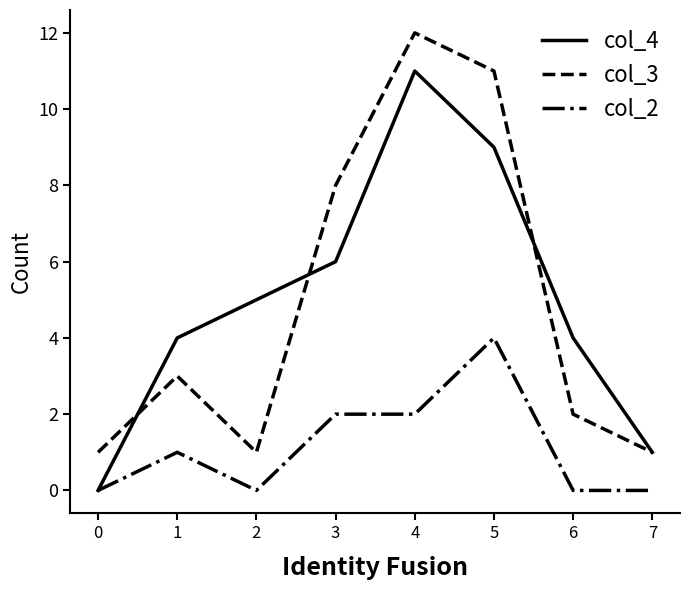

Does the chart have visible grid lines?

No